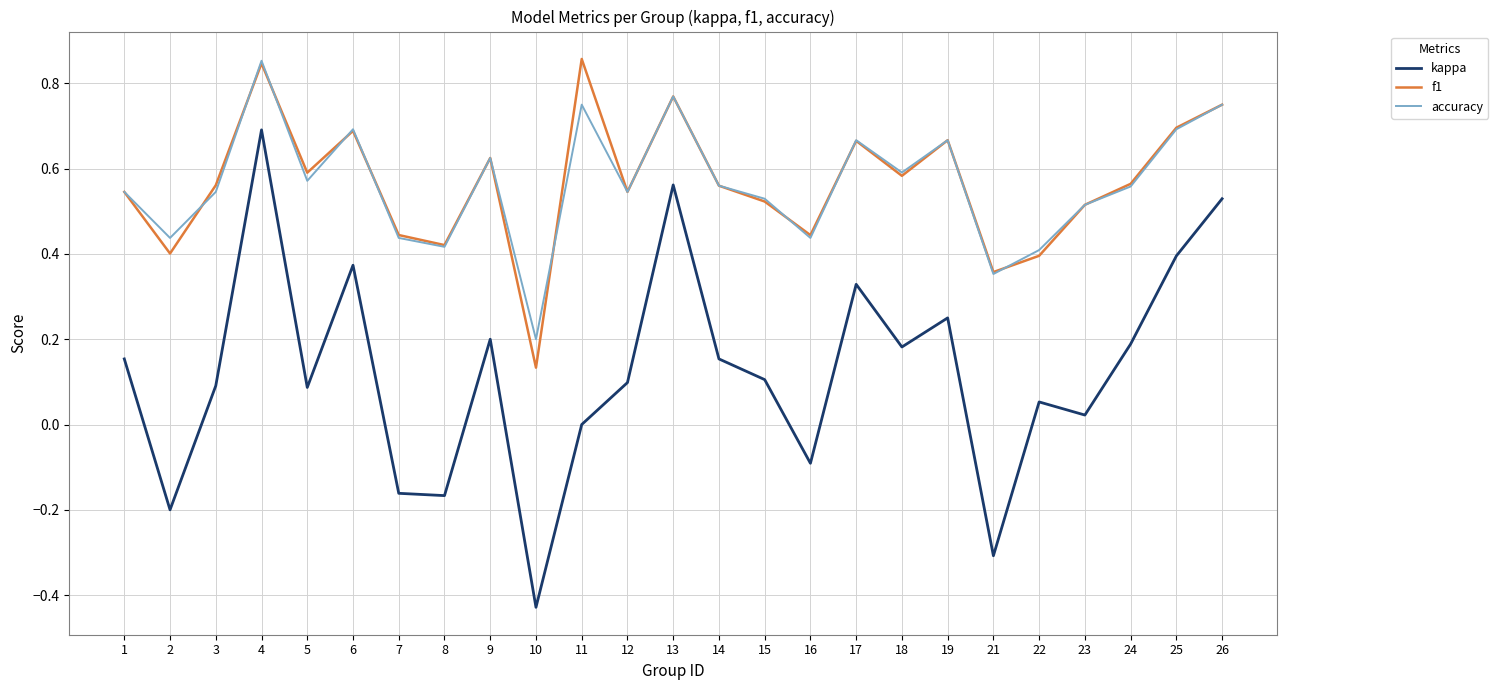

True or false: kappa has more than 1 points higher than both neighbors.

True